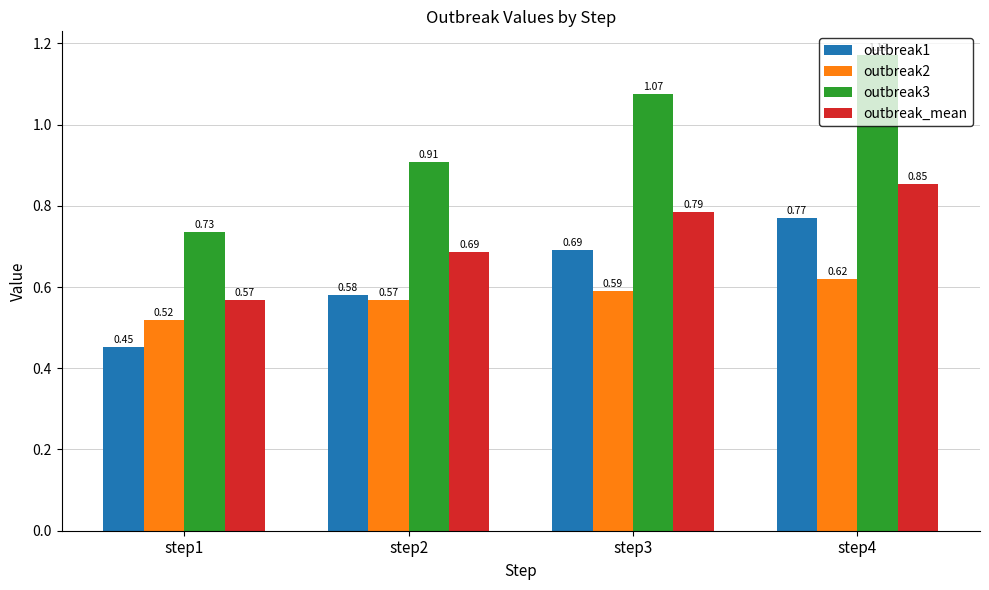

At step1, list the series in order from smallest to largest.

outbreak1, outbreak2, outbreak_mean, outbreak3